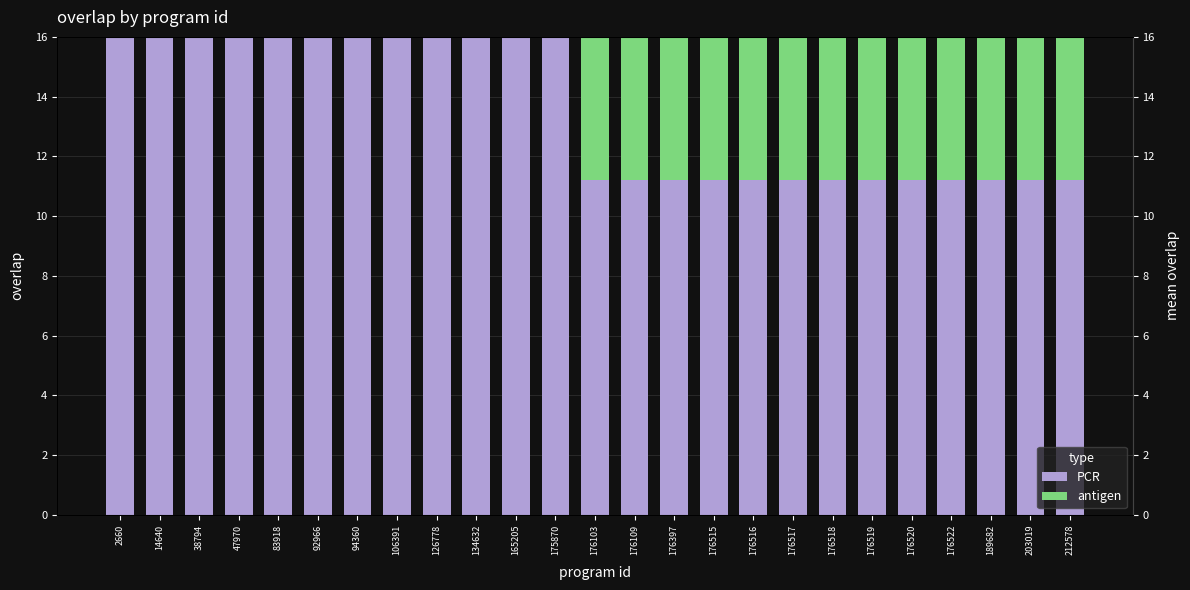

How many positive values does the antigen series have?

13